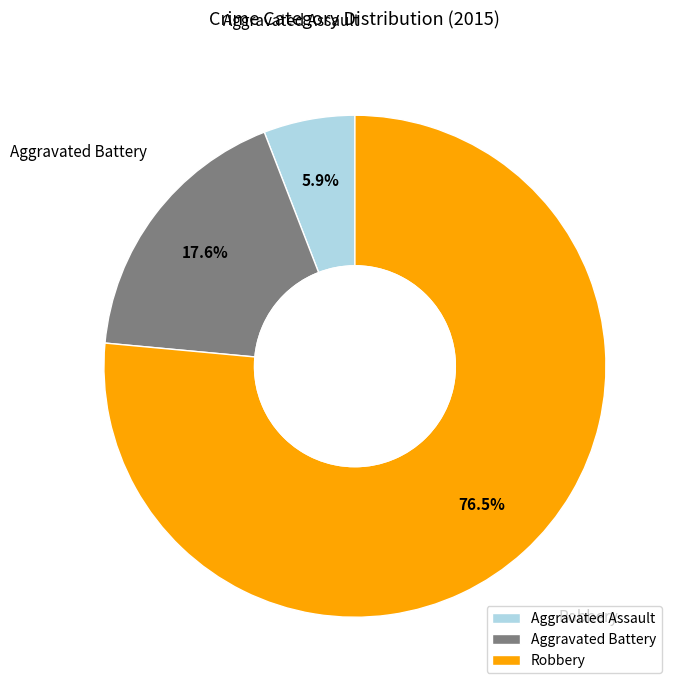

Which slice is the smallest?

Aggravated Assault